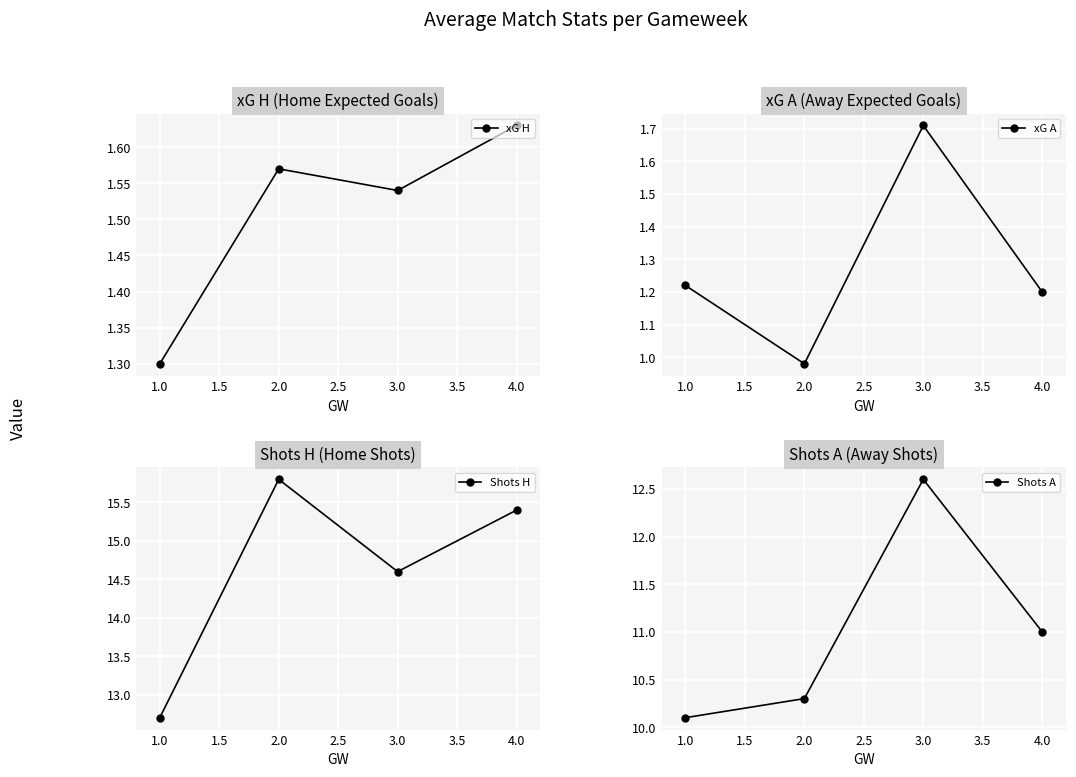

Which series has the largest total across all categories?

Shots H